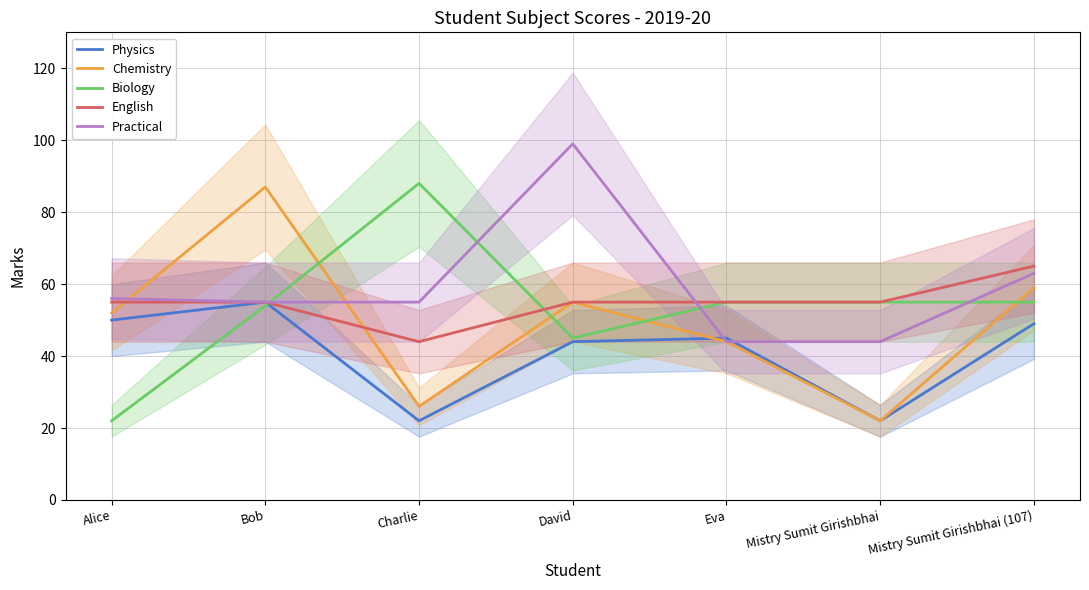

How many values in the Practical series exceed 55?

3